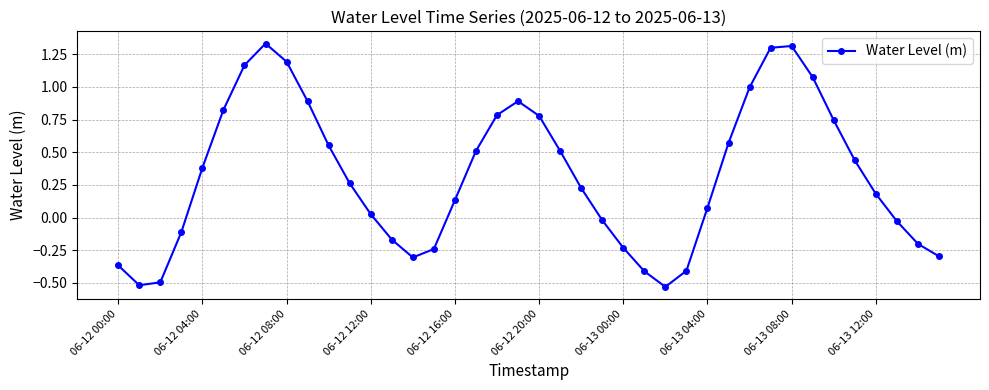

What is the value of the 18th point from the left?

0.5